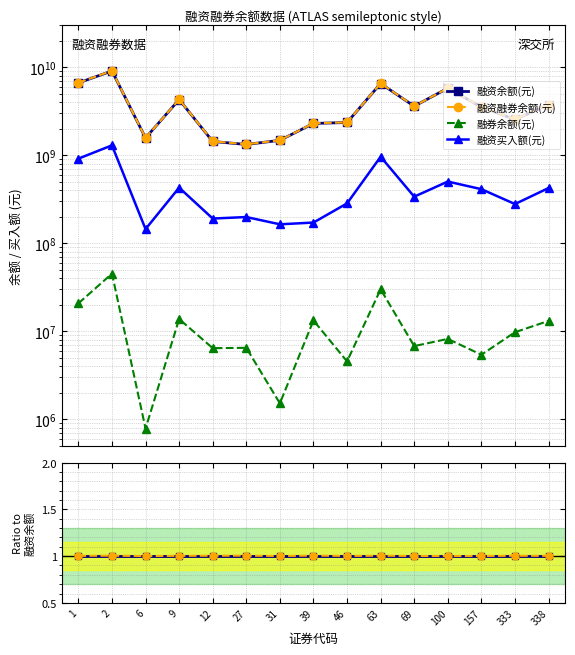

List the series in order of their peak value, highest first.

融资融券余额(元), 融资余额(元), 融资买入额(元), 融券余额(元)